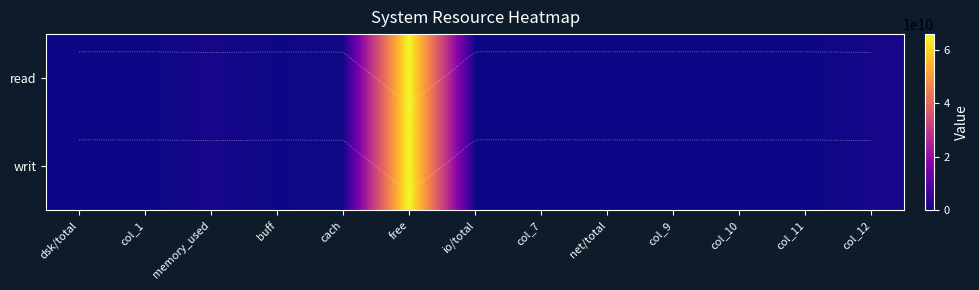

Between col_11 and buff, which is larger?

buff